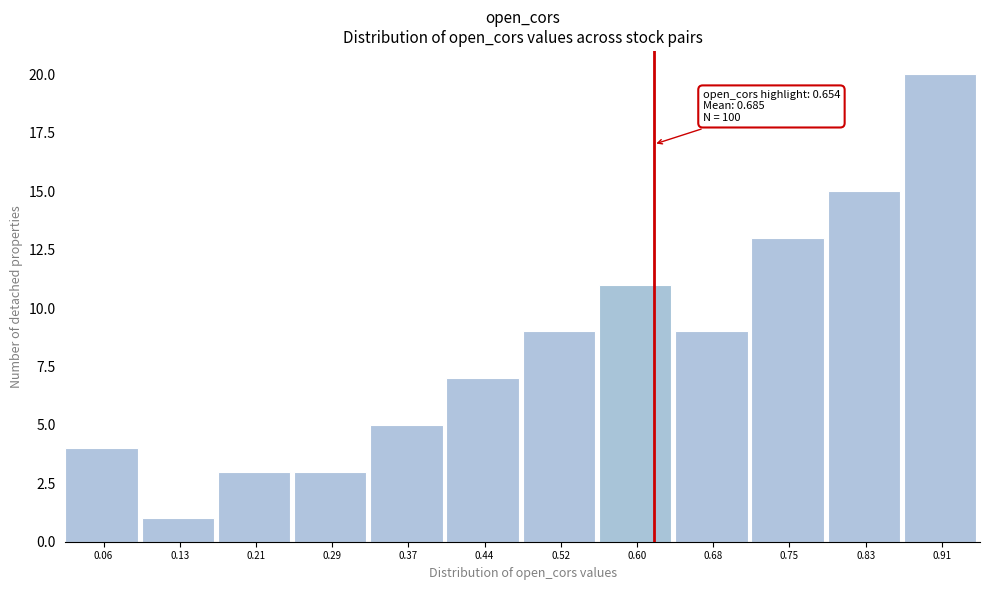

Reading left to right, extract all data points from this chart.

4	1	3	3	5	7	9	11	9	13	15	20